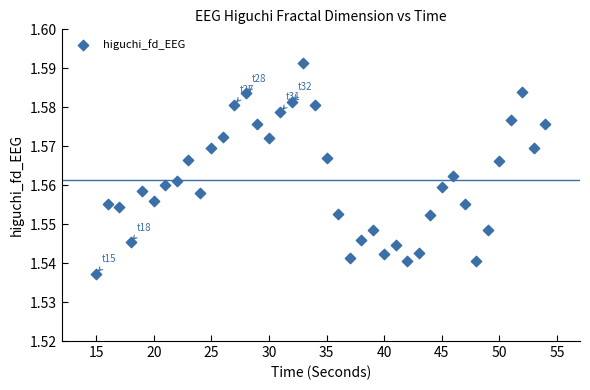

What is the range of X values (max minus min)?

39.0